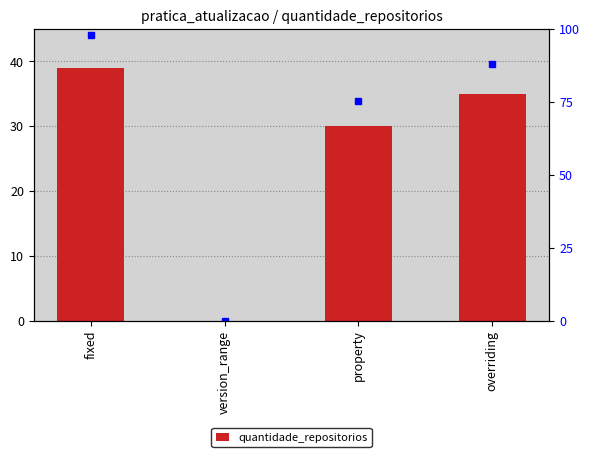

The chart shows a value of 39 at fixed. True or false?

True